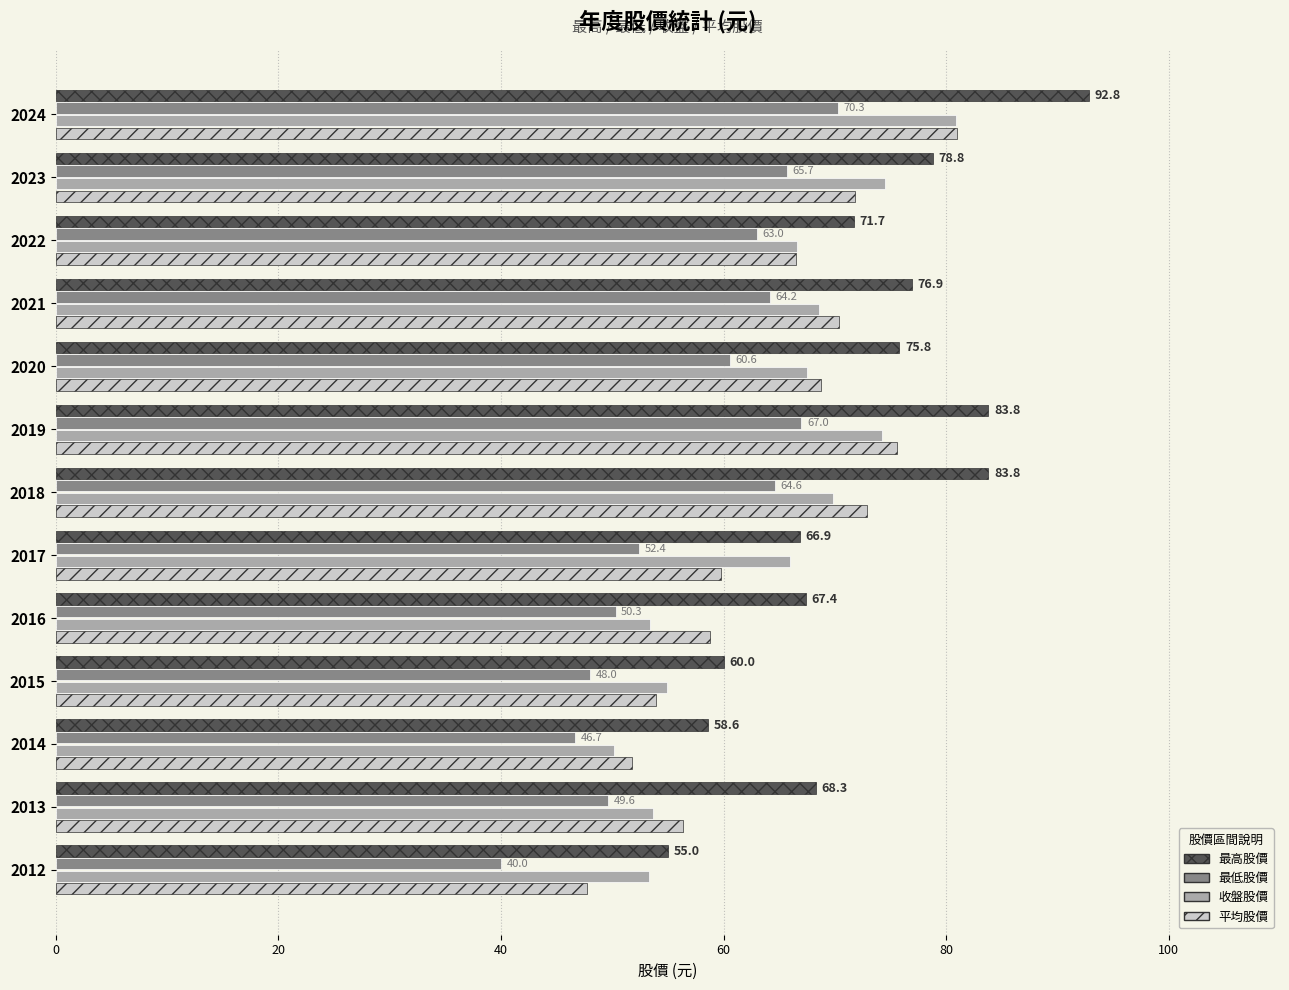

At which category is the sum across all series the highest?

2024